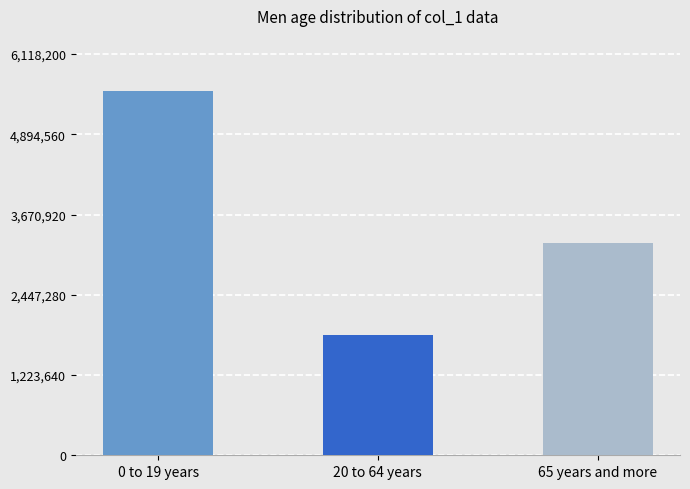

How many bars are there in total?

3